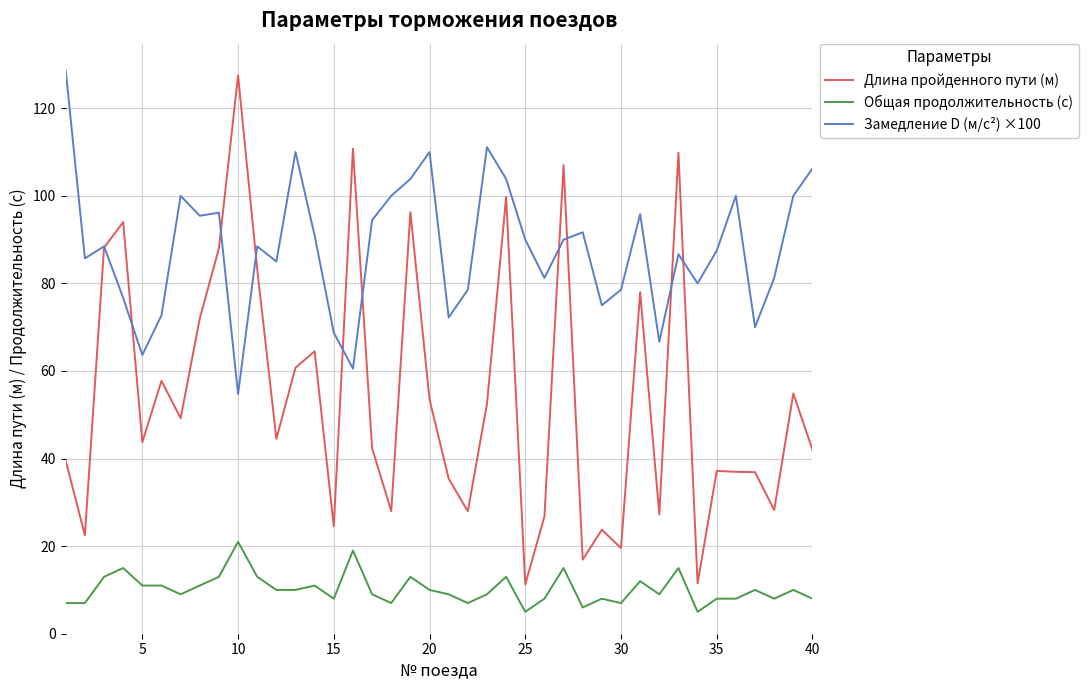

List the series in order of their overall mean, lowest first.

Общая продолжительность (с), Длина пройденного пути (м), Замедление D (м/с²) ×100